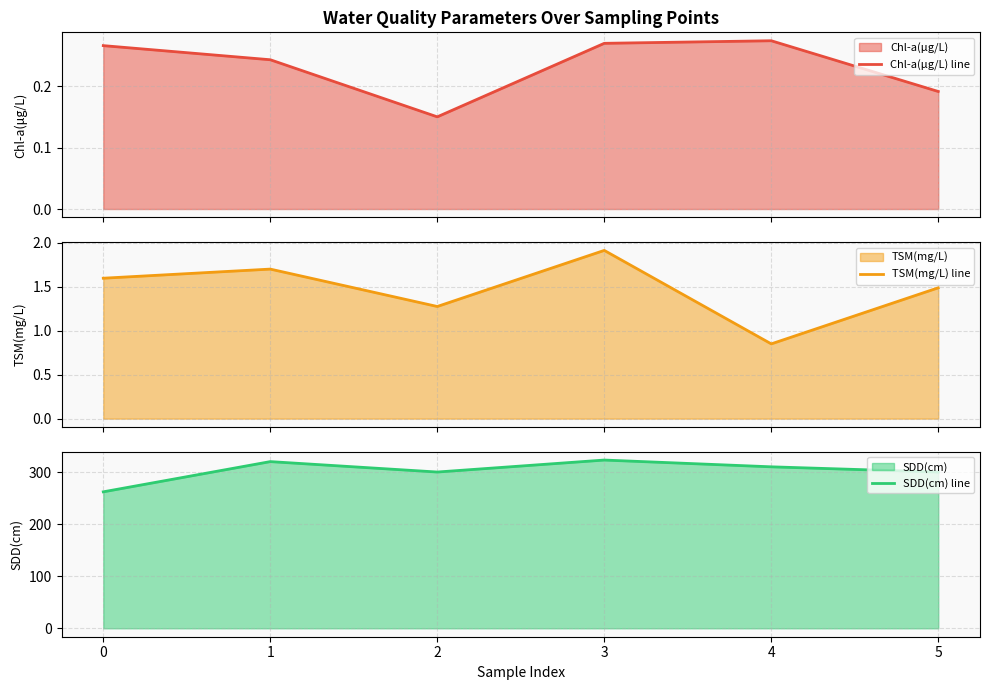

Rank the series by their maximum value, from highest to lowest.

SDD(cm) line, TSM(mg/L) line, Chl-a(μg/L) line